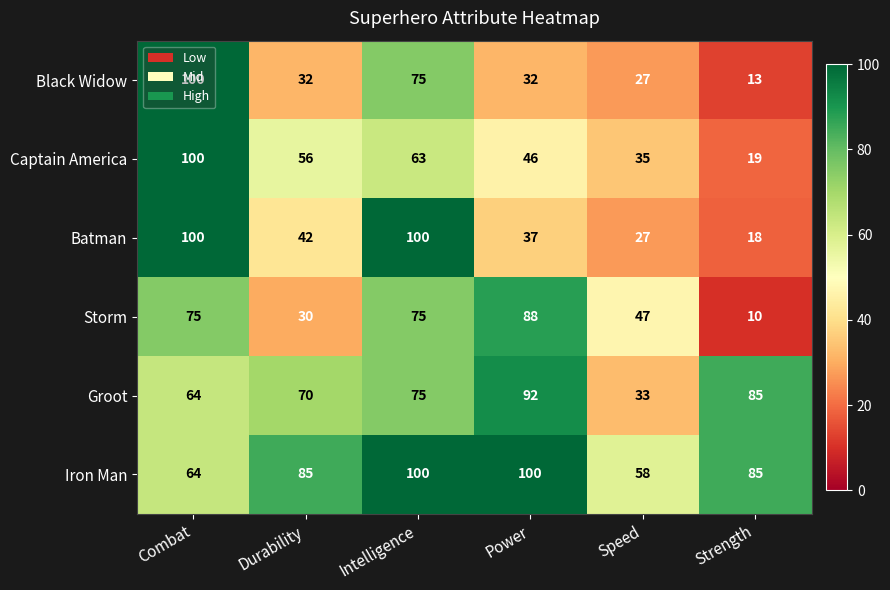

What is the spread (max minus min) of values at Combat?

36